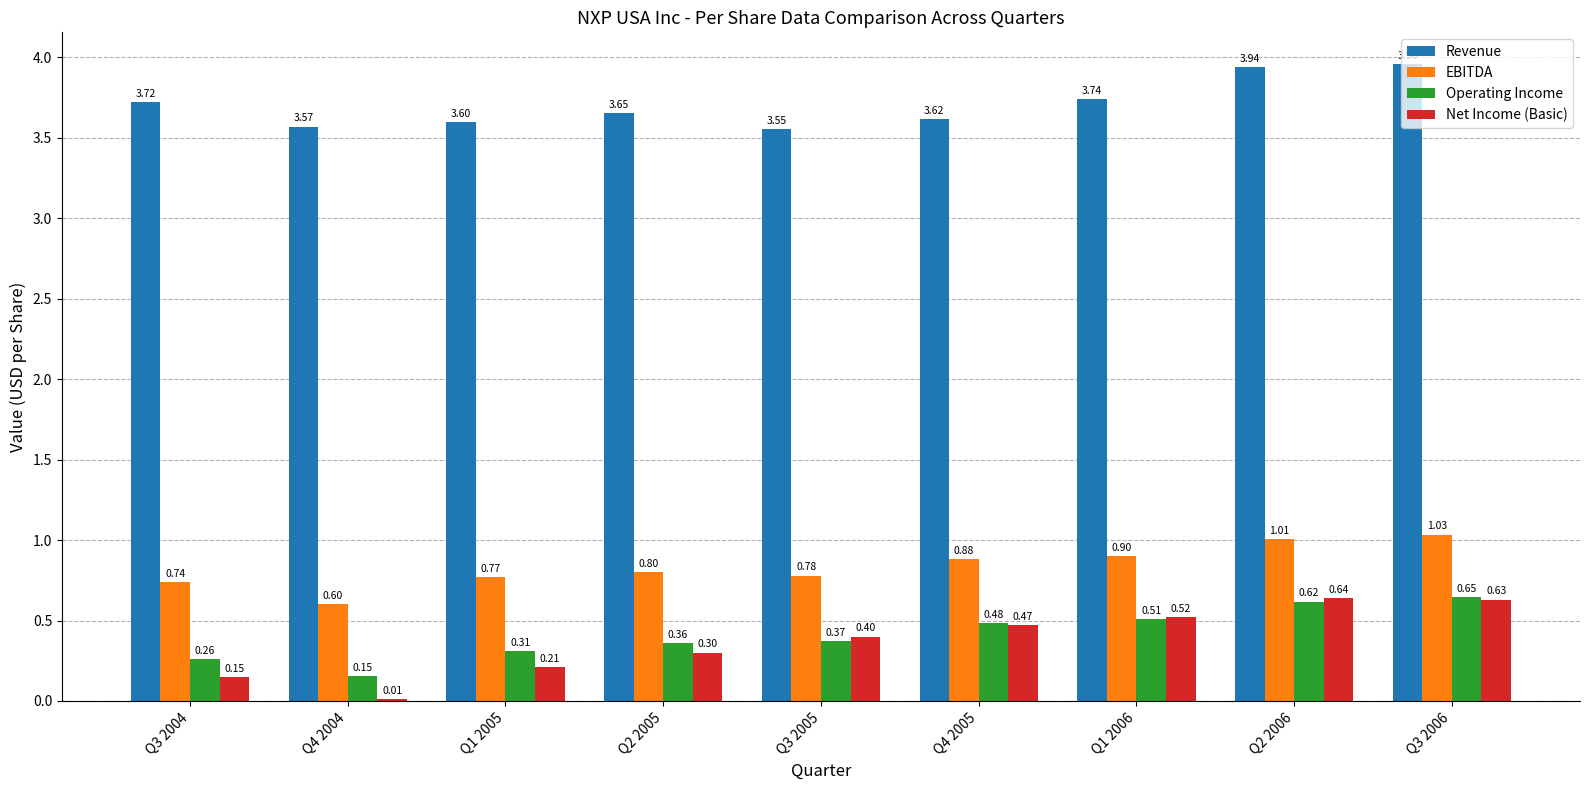

Which series changed the most between Q4 2004 and Q3 2006?

Net Income (Basic)